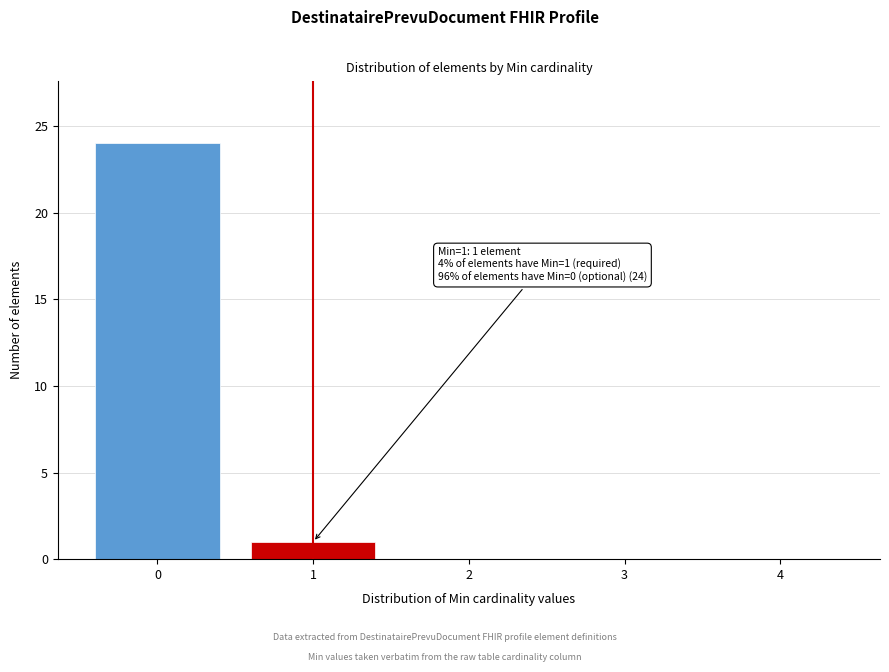

Reading left to right, what are all the values shown in this chart?

0=24	1=1	2=0	3=0	4=0